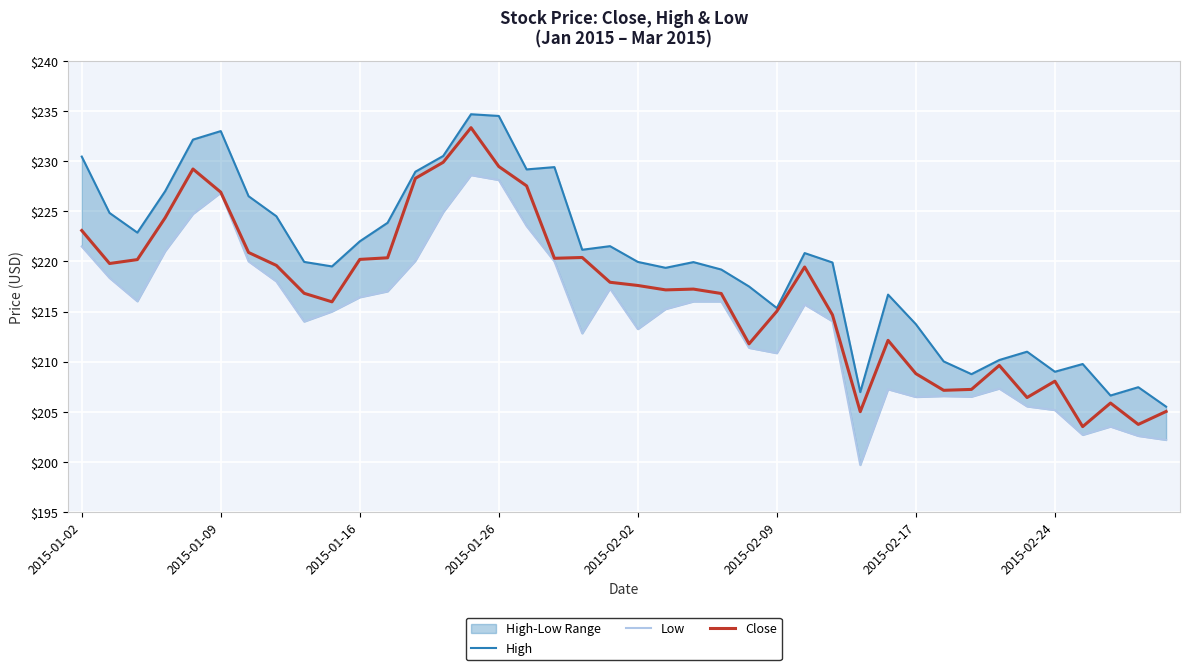

What is the maximum value for Close?

233.3